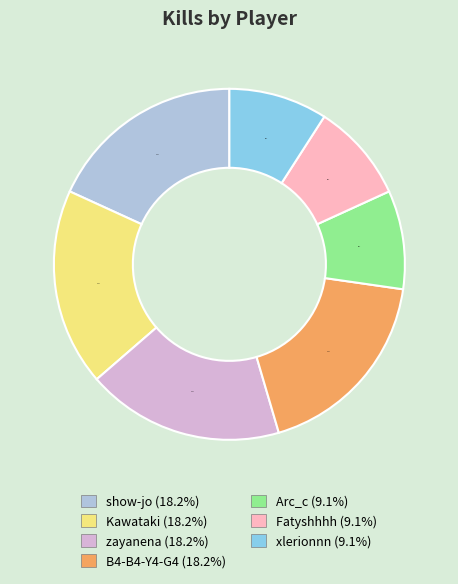

Which has a higher value, B4-B4-Y4-G4 or Arc_c?

B4-B4-Y4-G4